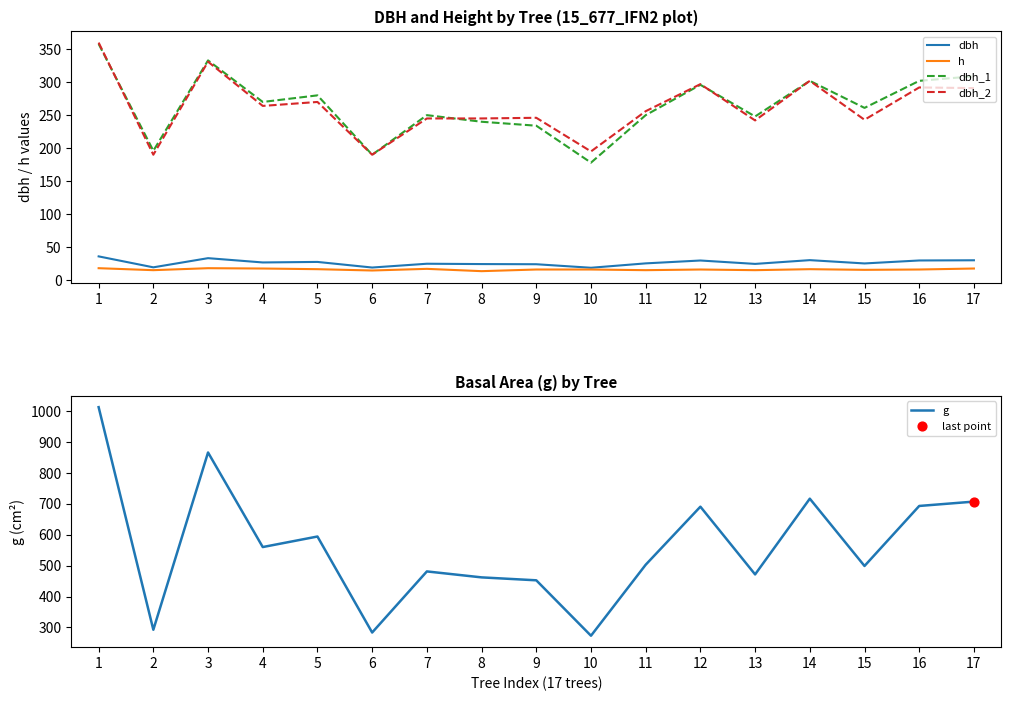

Which series has the widest spread of Y values?

g